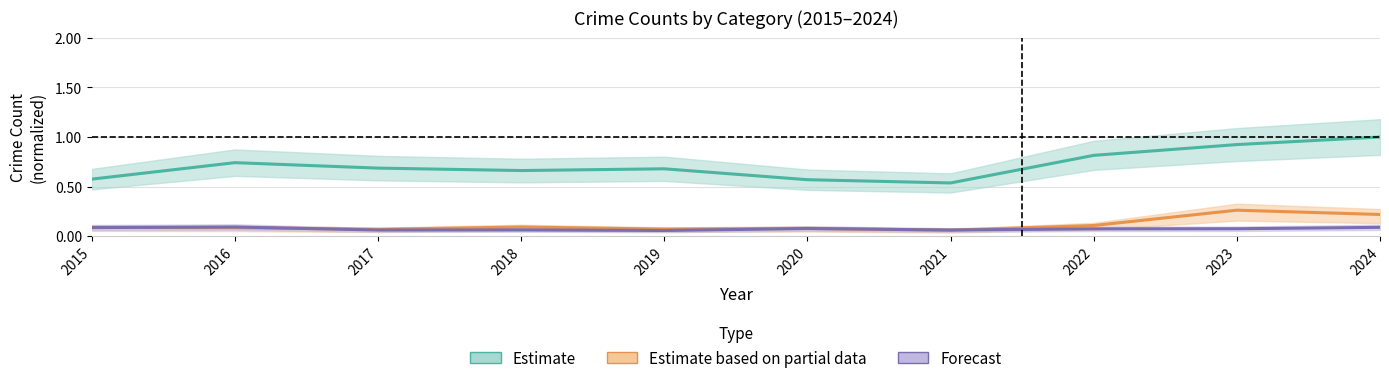

What is the total value across all series at 2022?

1.0